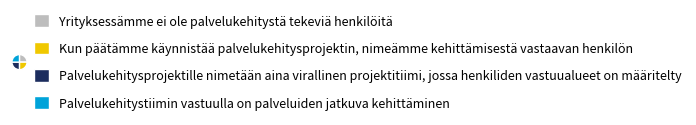

Count the number of slices in the pie.

4